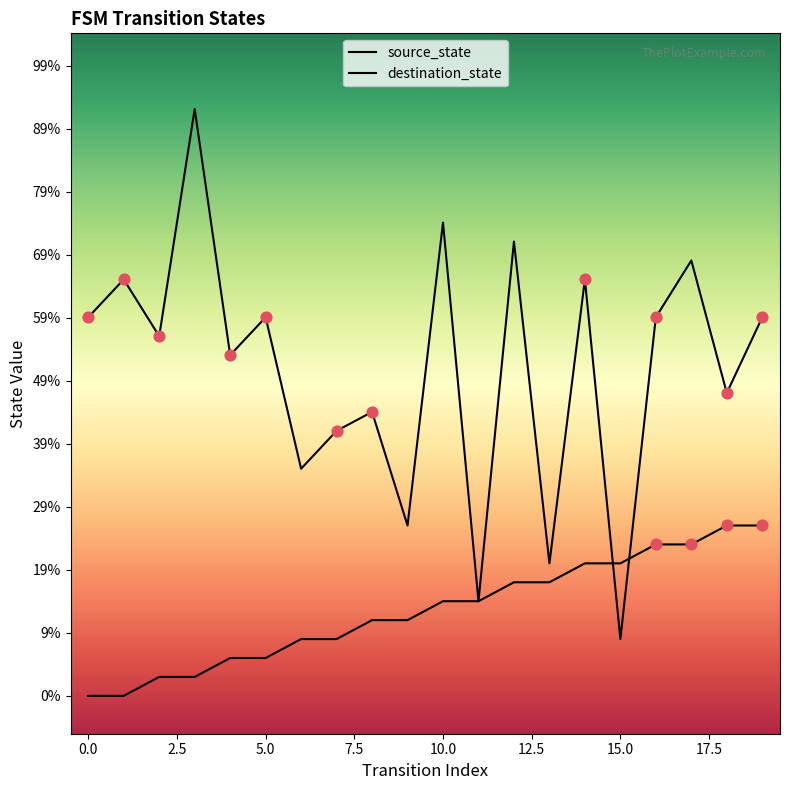

Which series contains the lowest Y value?

source_state